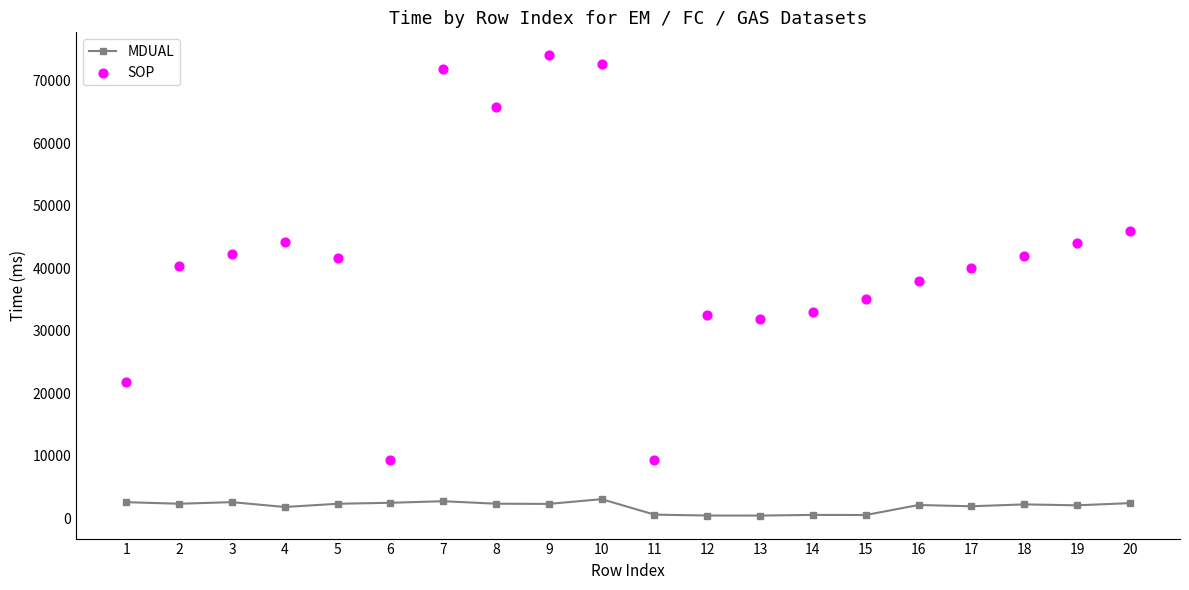

Which series has the largest total across all categories?

SOP